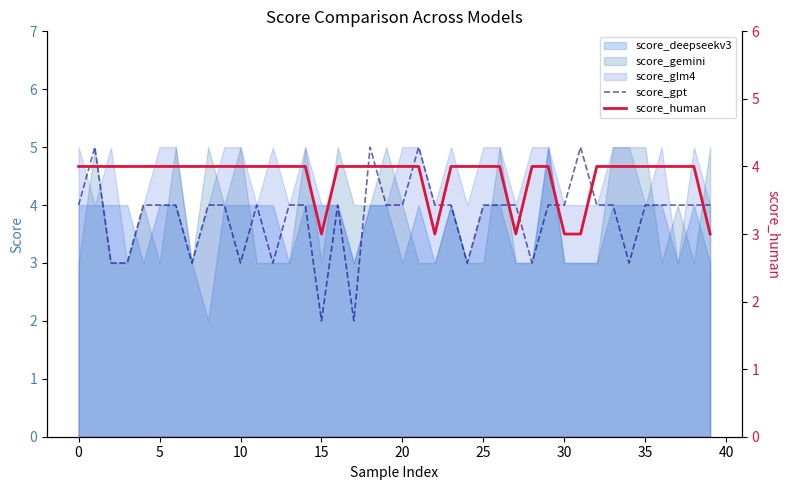

What is the minimum value for score_gpt?

2